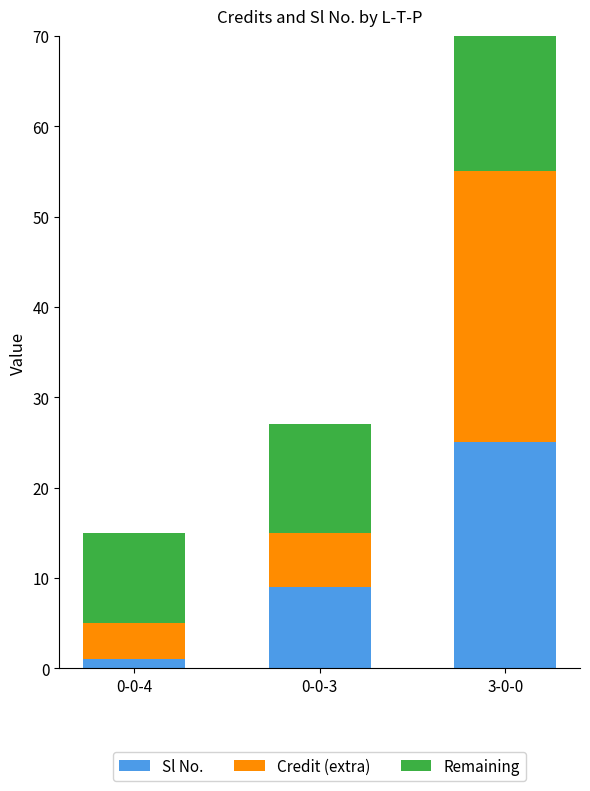

The value of Remaining at 3-0-0 is 9. True or false?

False